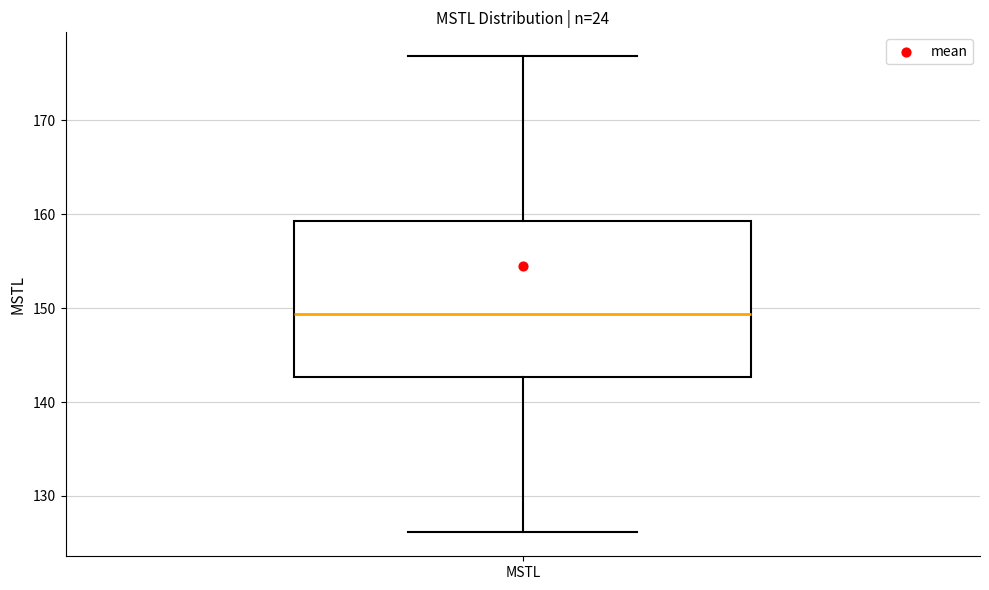

Read this box plot against the y-axis: the position of the median line, the range covered by the box, and the ends of both whiskers. The values are not printed on the chart, so give them approximately, as read against the axis.

median 149, box 143 to 159, whiskers 126 to 177